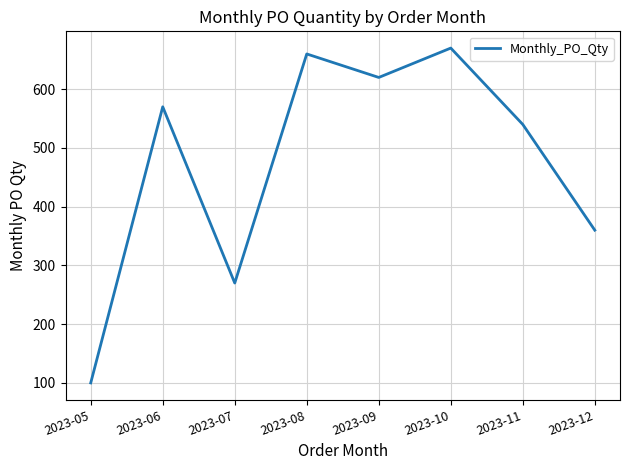

How many values are below 570?

4